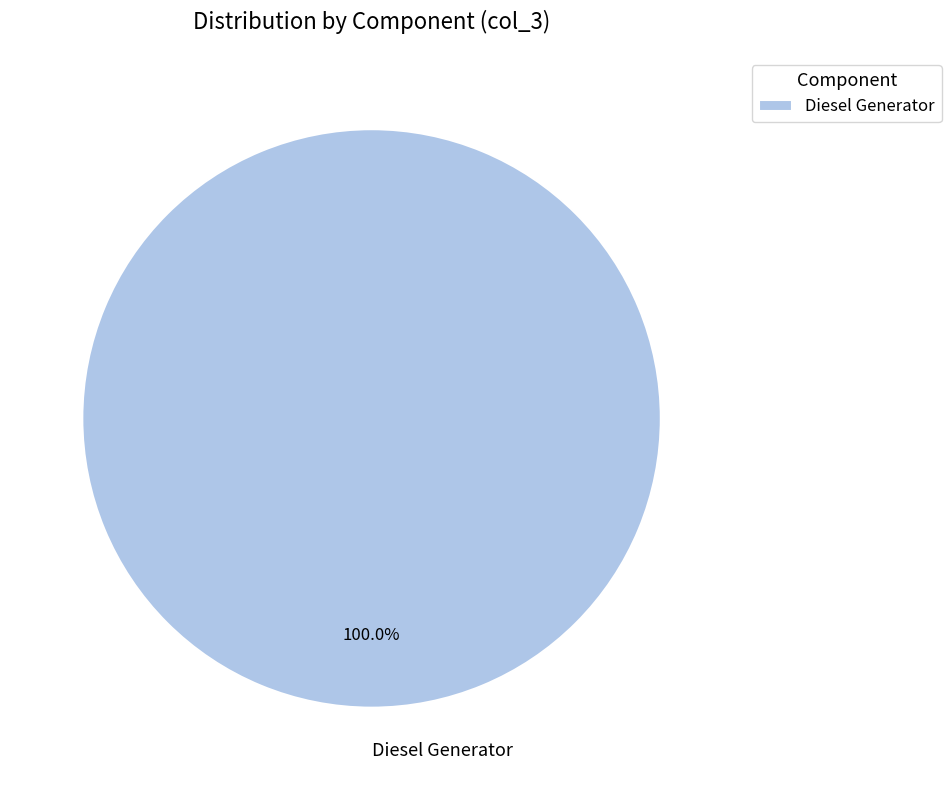

Rank the categories by value from highest to lowest.

Diesel Generator